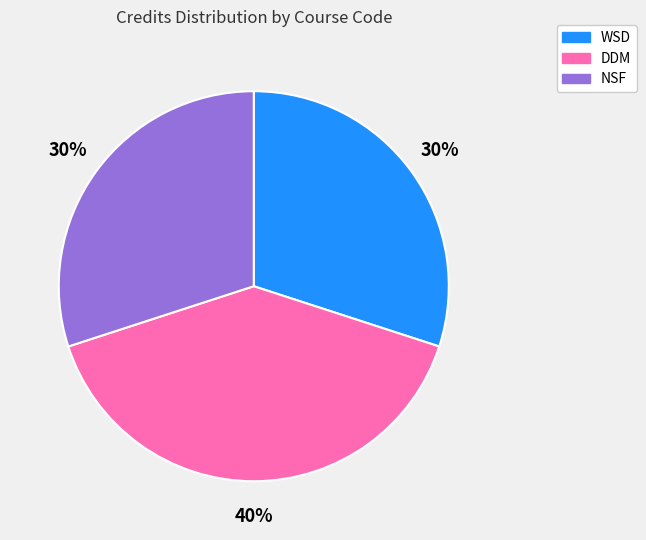

Does any single category account for the majority?

No